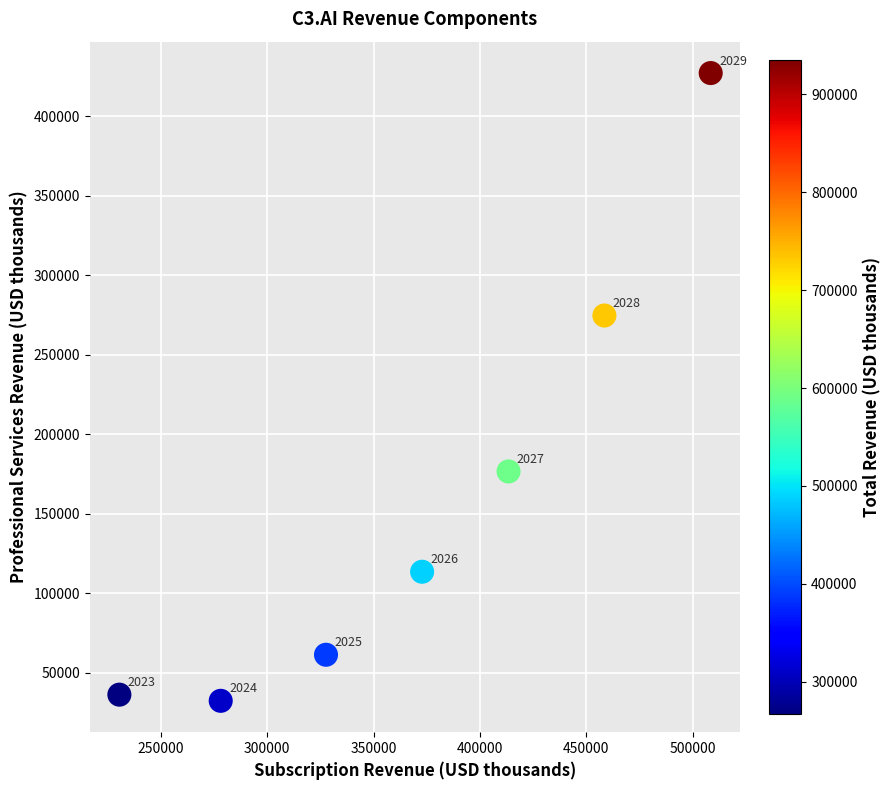

What Y value in the scatter plot is closest to 229742?

274630.3